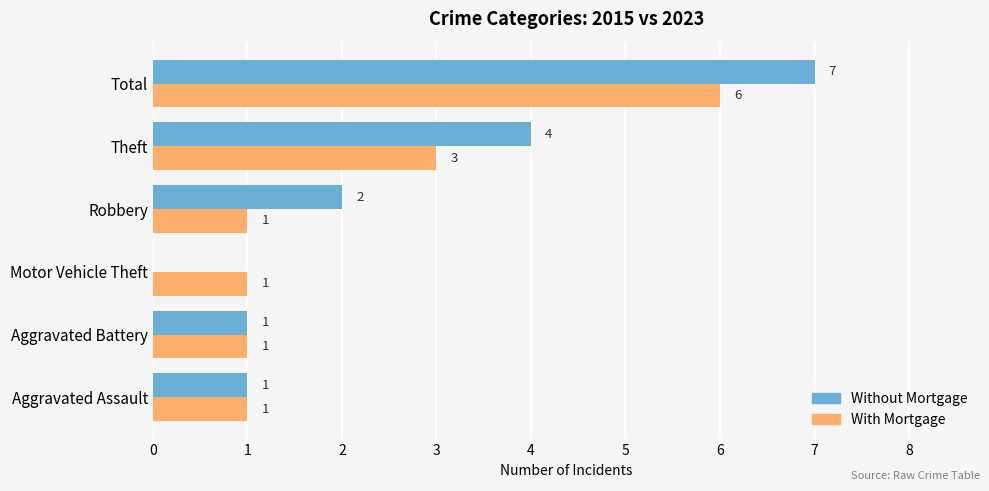

Count the Without Mortgage values in the range 1 to 4.

4